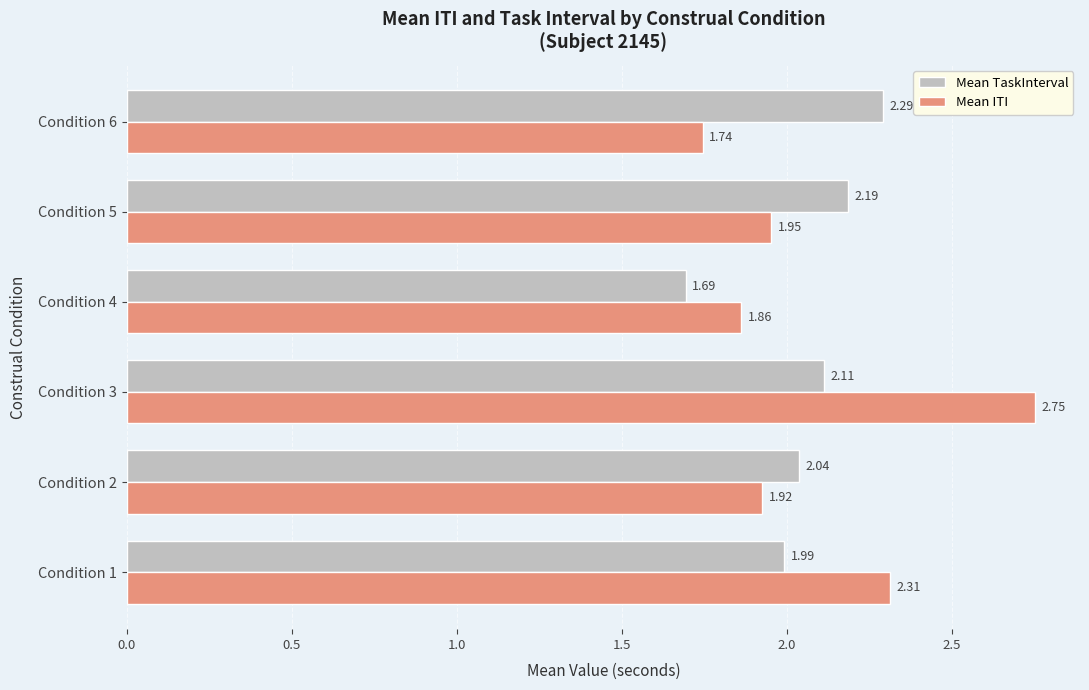

Which series has the largest total across all categories?

Mean ITI